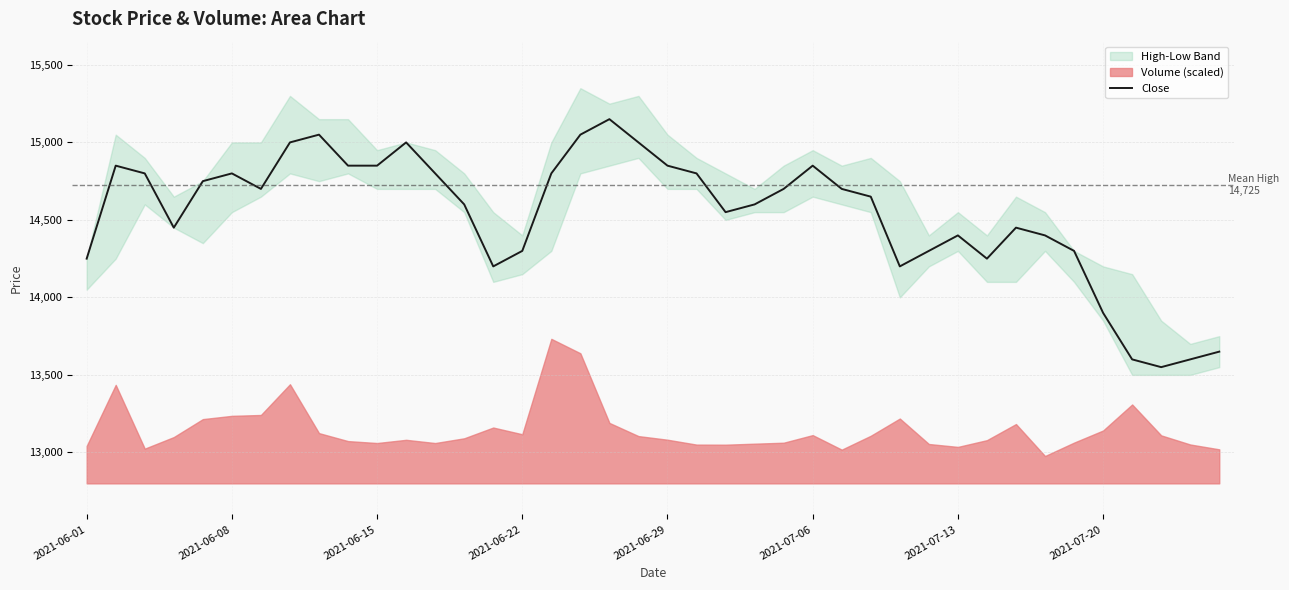

What is the sum of the values at 14 and 17?

29250